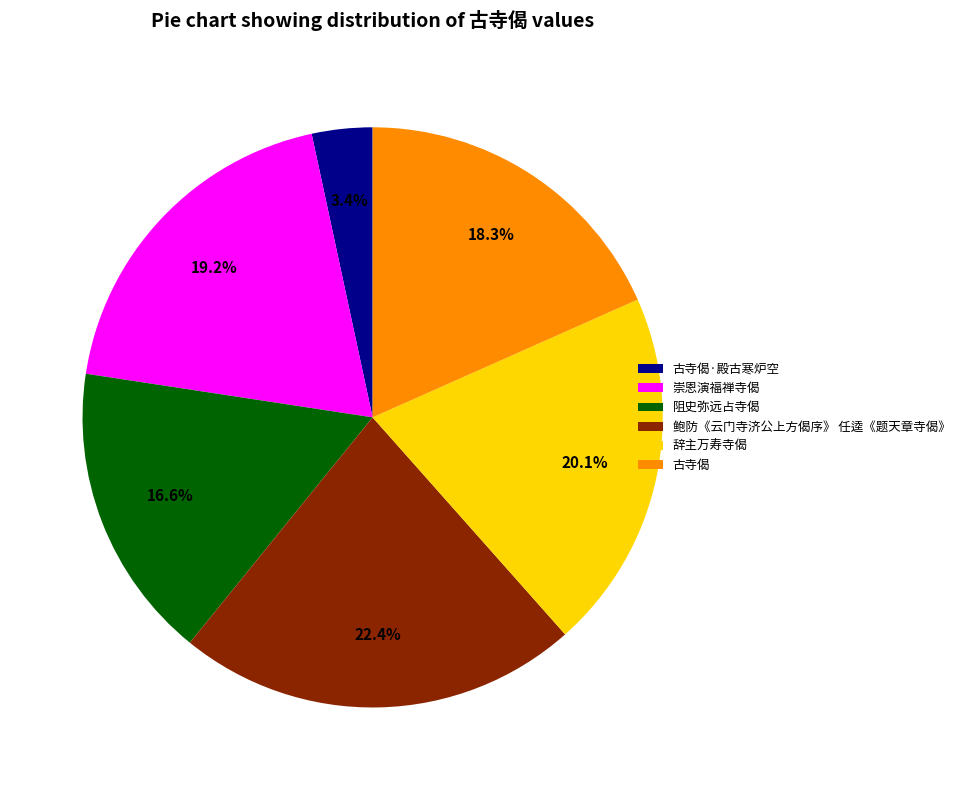

Is 古寺偈·殿古寒炉空 the majority of the pie?

No